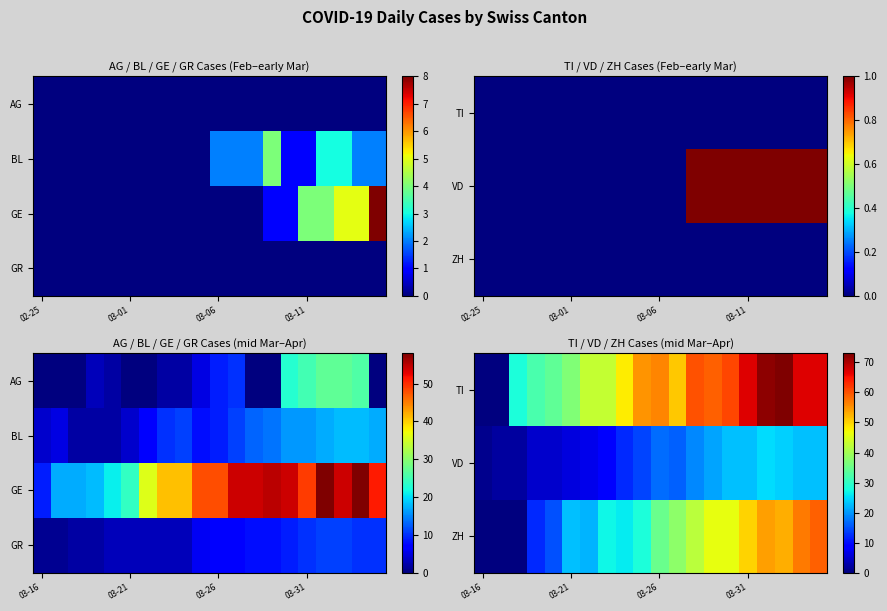

Which category has the highest value across all series?

17